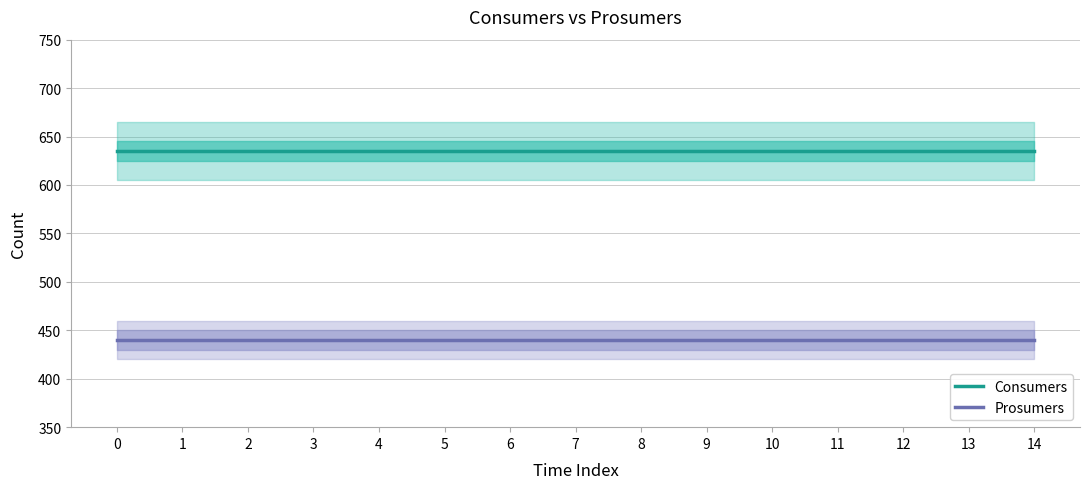

True or false: Prosumers has more than 0 interior local peaks.

False